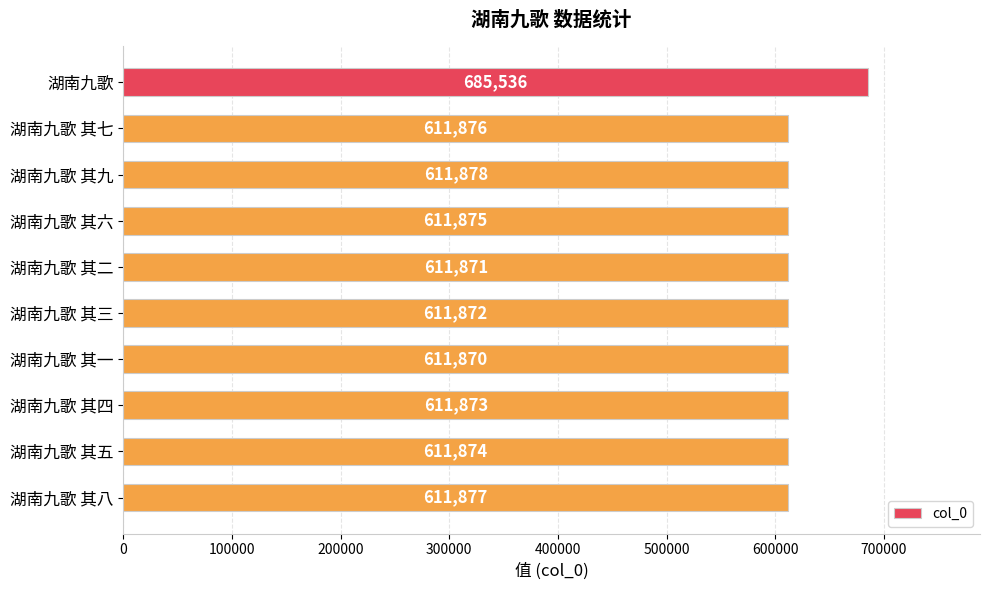

Reading top to bottom, extract all data points from this chart.

湖南九歌=685536	湖南九歌 其七=611876	湖南九歌 其九=611878	湖南九歌 其六=611875	湖南九歌 其二=611871	湖南九歌 其三=611872	湖南九歌 其一=611870	湖南九歌 其四=611873	湖南九歌 其五=611874	湖南九歌 其八=611877